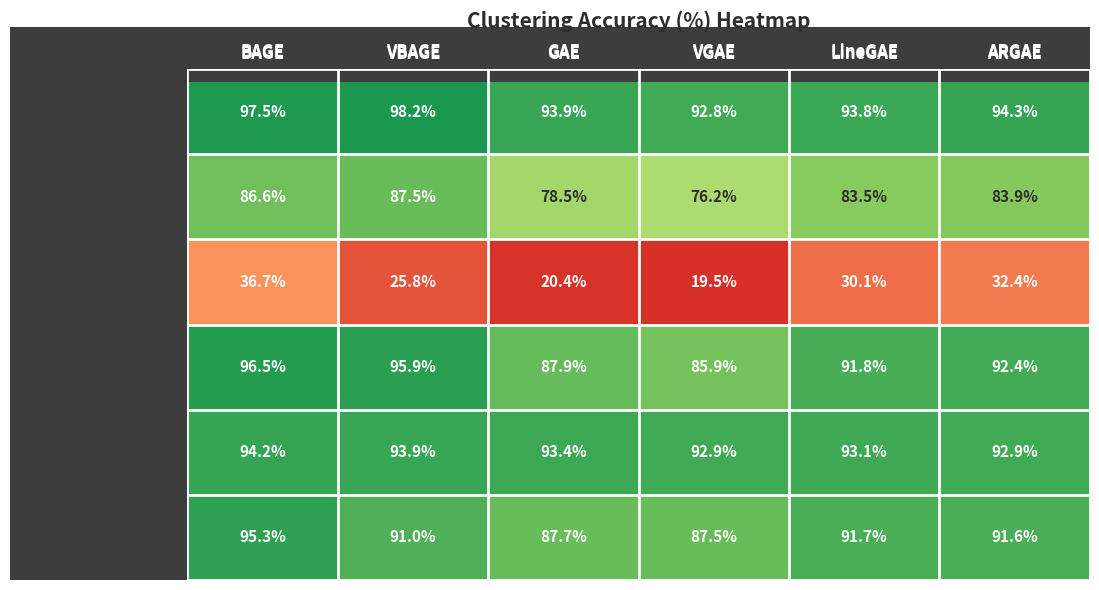

What is the smallest value displayed?

19.5